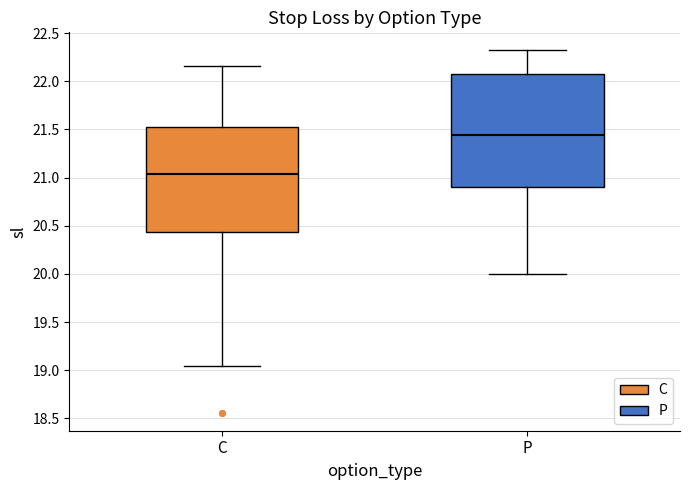

Reading left to right, read every box against the y-axis: the position of its median line, the range the box covers, and the ends of its whiskers. The values are not printed on the chart, so give them approximately, as read against the axis.

C: median 21.05, box 20.45 to 21.50, whiskers 19.05 to 22.15
P: median 21.45, box 20.90 to 22.10, whiskers 20.00 to 22.30